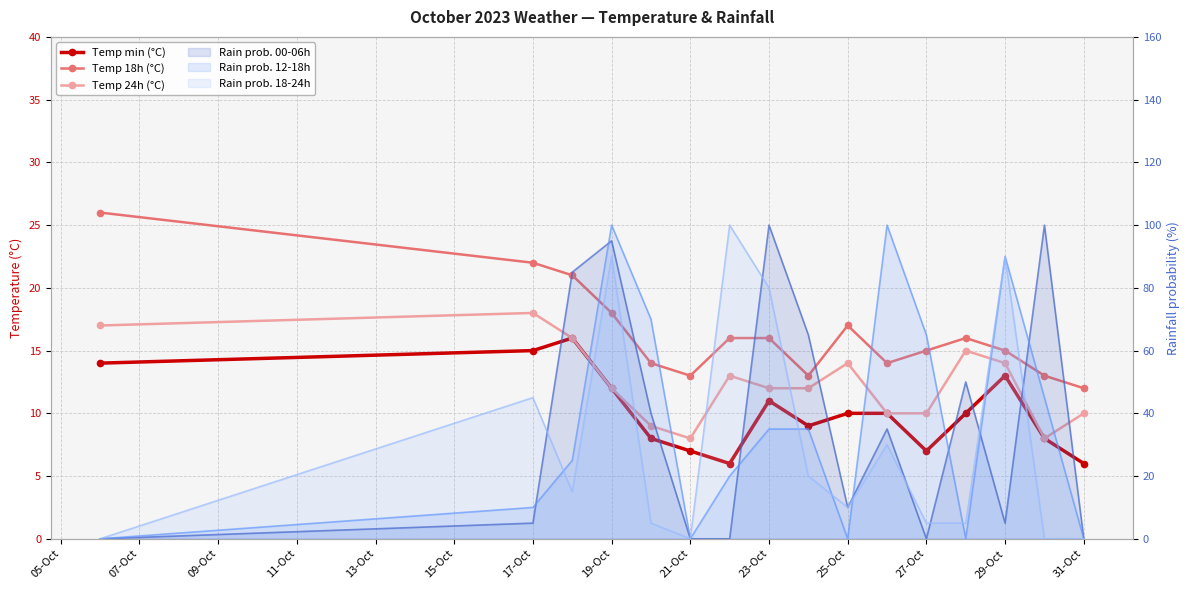

True or false: Temp min (°C) has more than 1 interior local peaks.

True